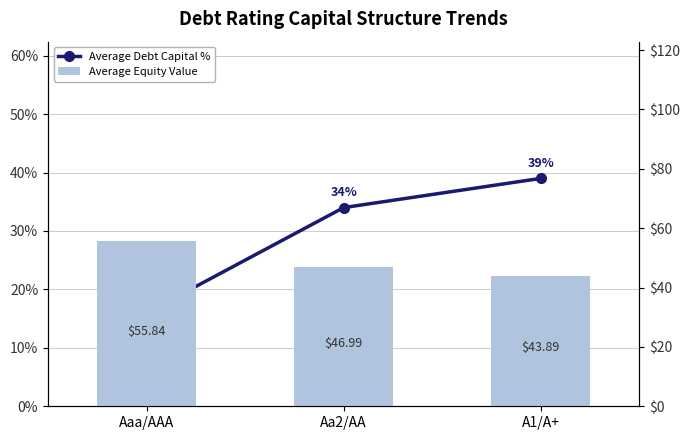

Which series has the largest range (max minus min)?

Average Debt Capital %